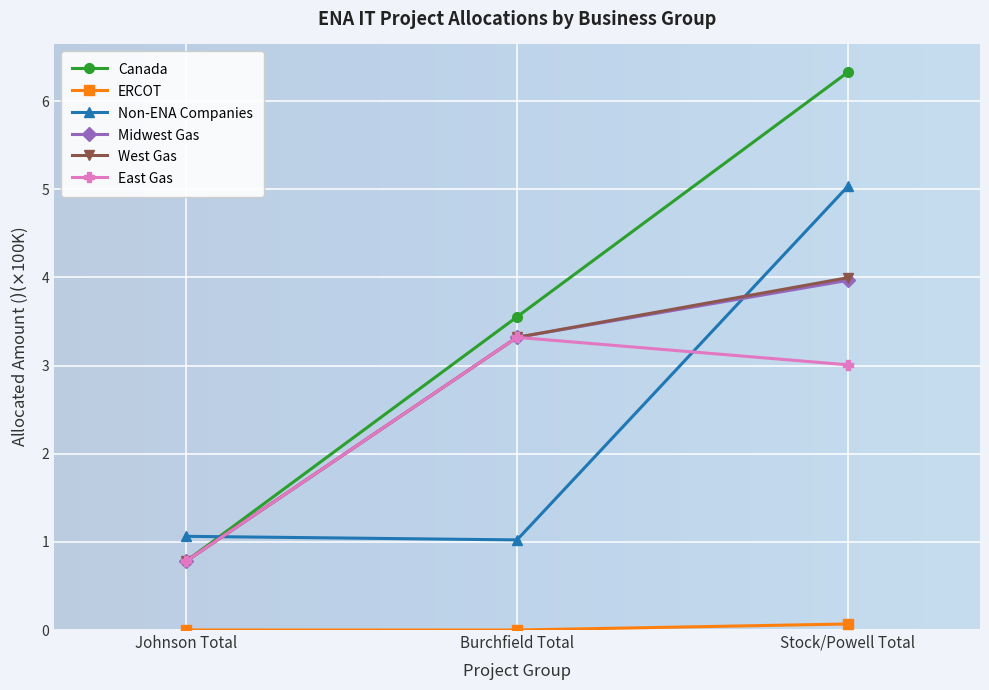

Does the chart display data point markers on the line(s)?

Yes